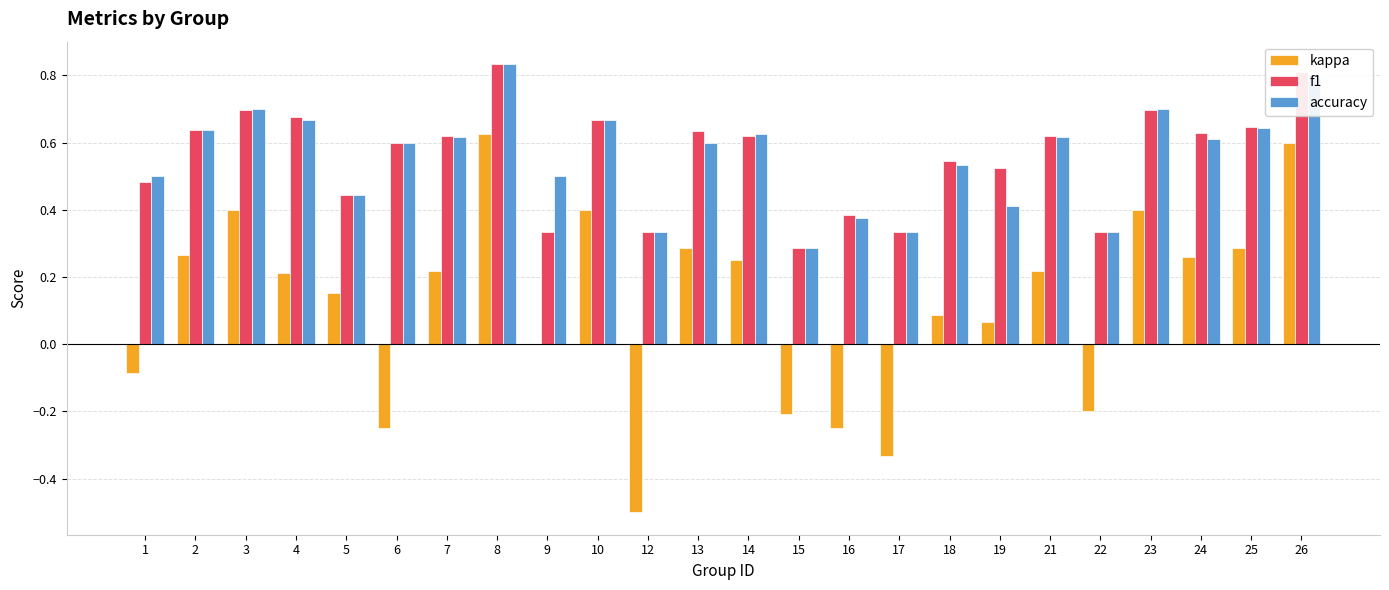

What is the sum of the f1 values at 18 and 25?

1.2